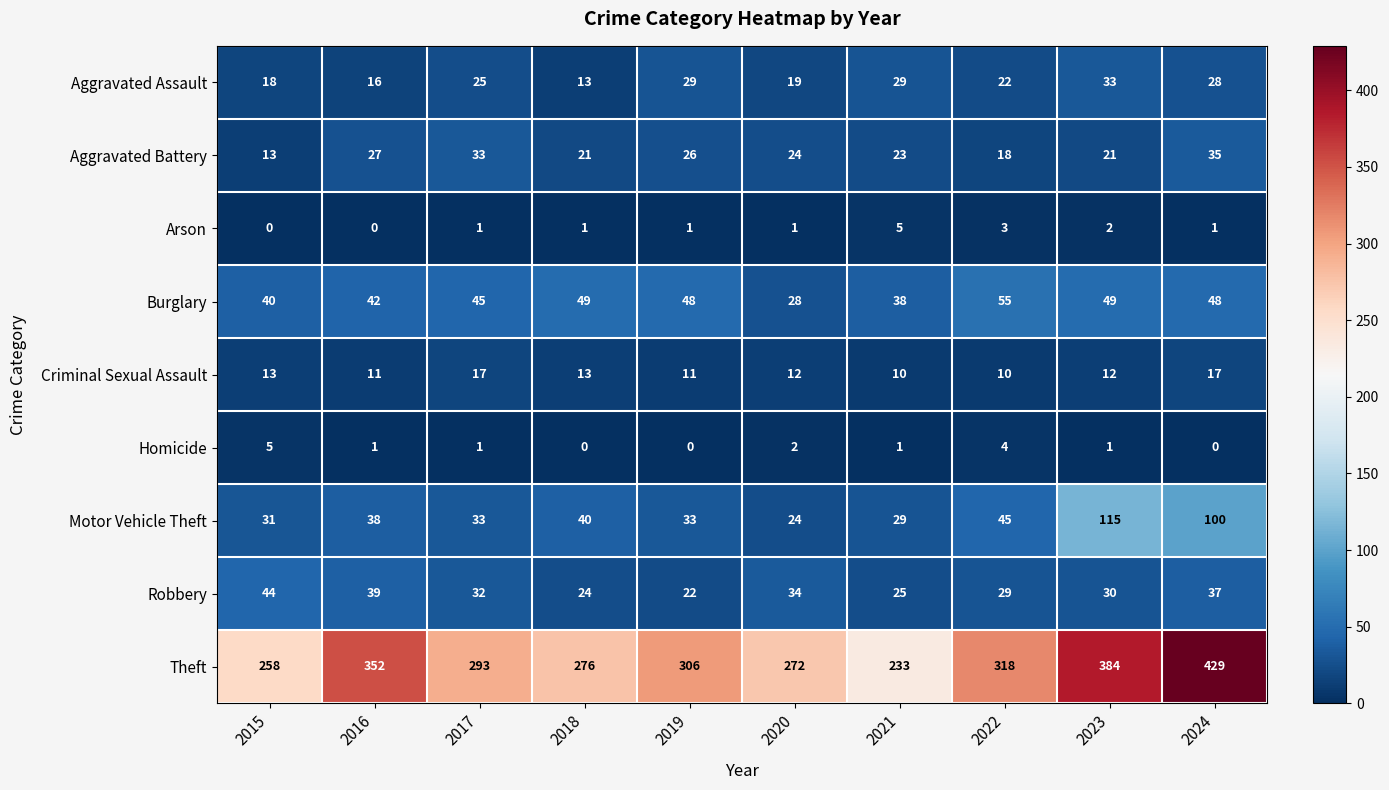

Is the value of Aggravated Assault at 2024 greater than the value of Robbery at 2016?

No